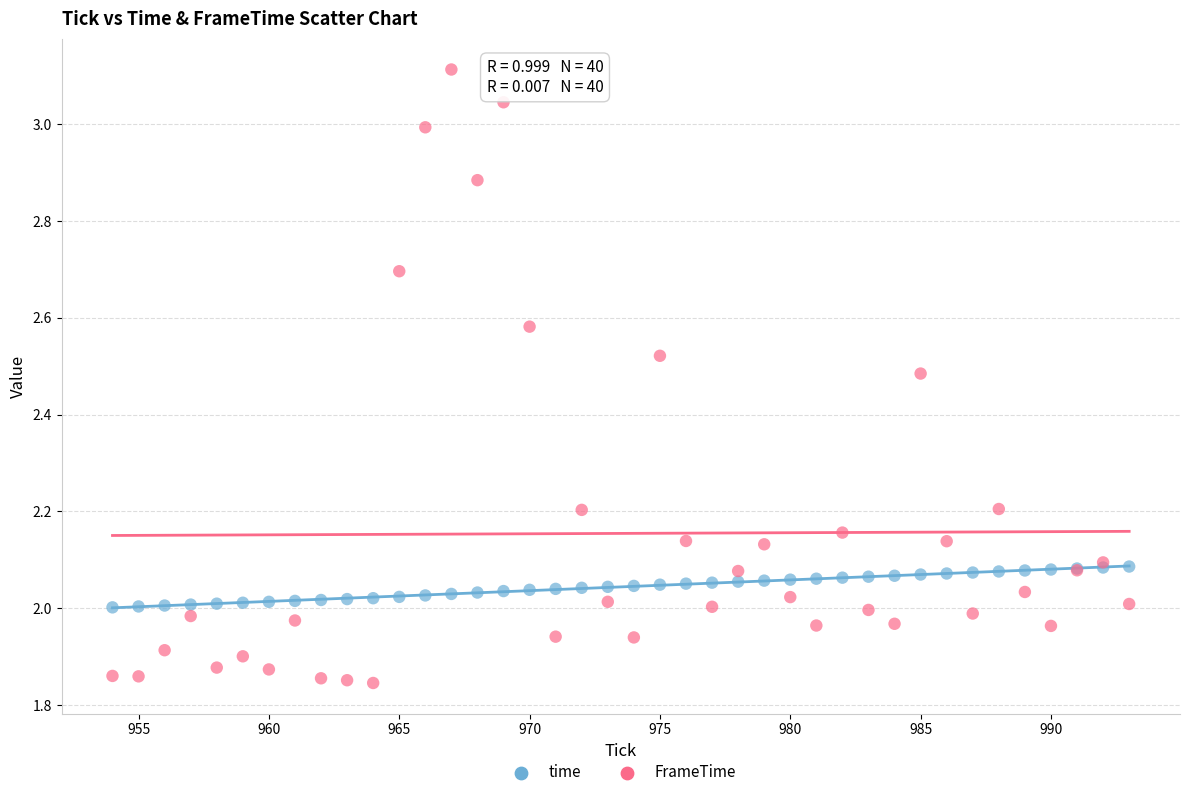

What is the X range (max minus min) for the scatter plot?

39.0